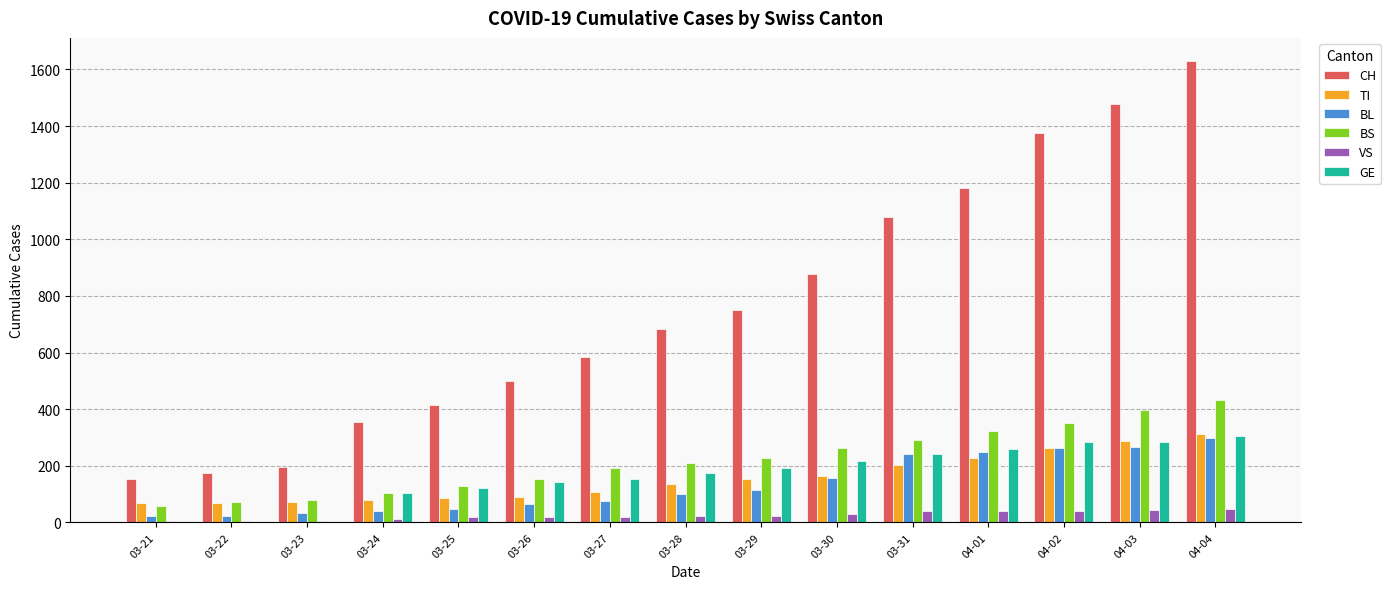

At which category is the sum across all series the highest?

04-04